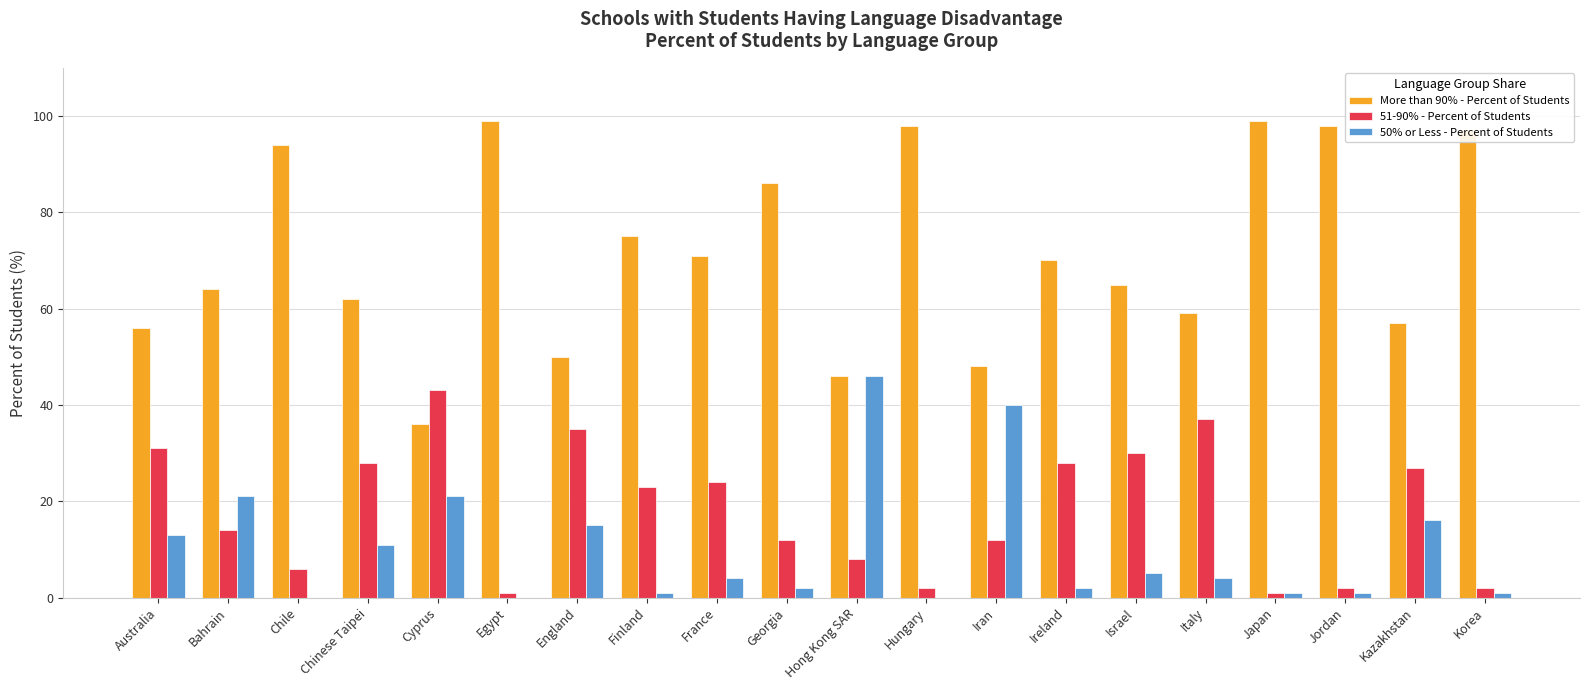

How many groups of bars are there?

20